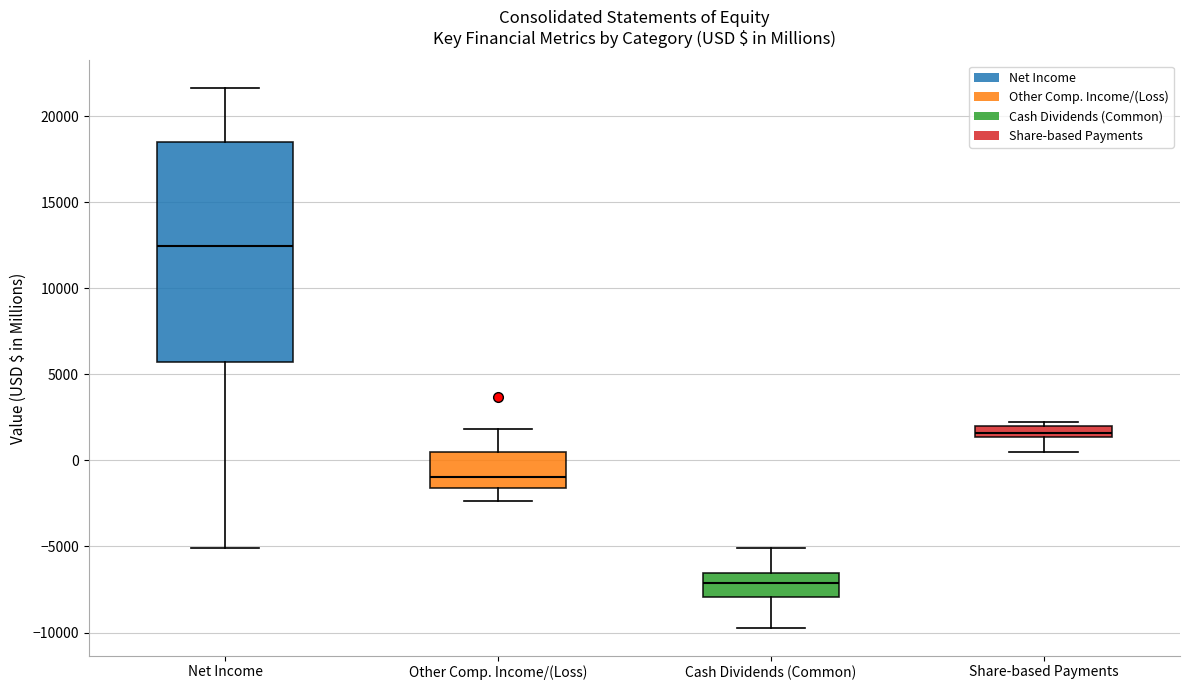

Comparing the boxes themselves (not the whiskers), which one is the tallest?

Net Income